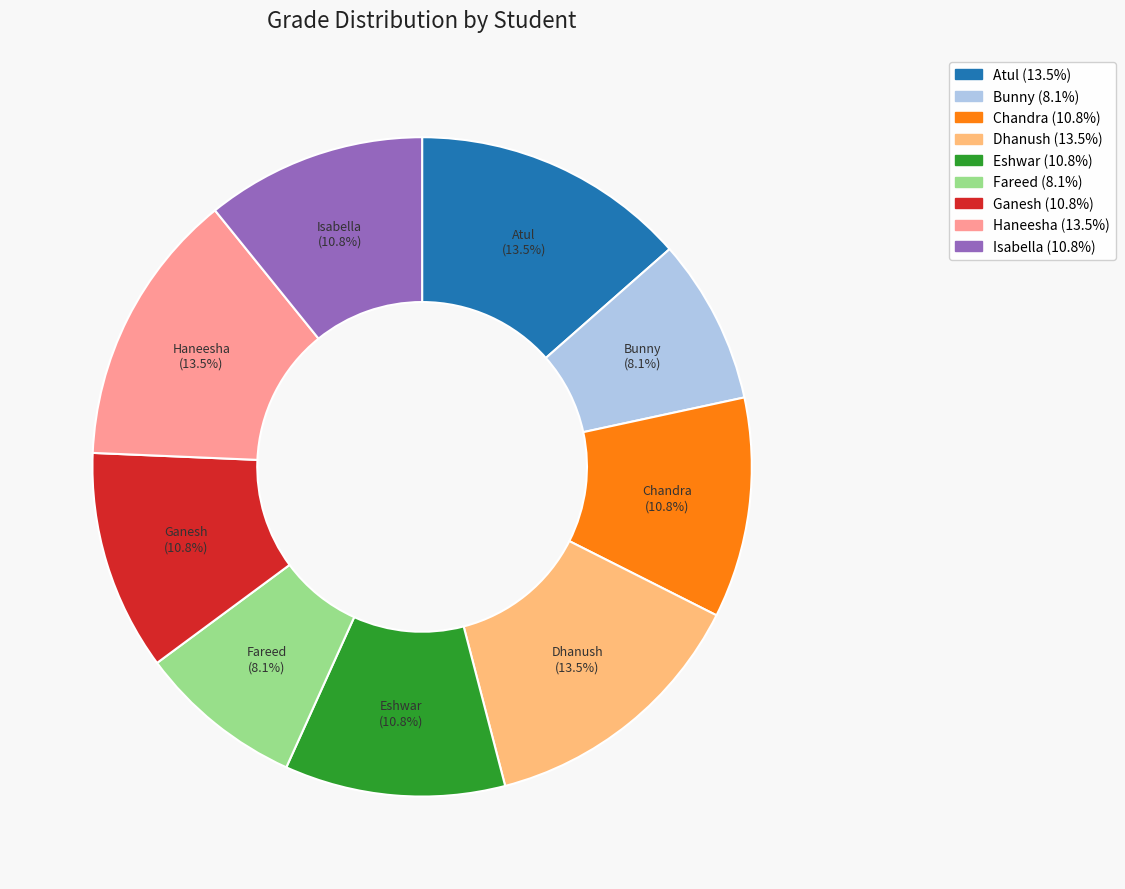

Does Haneesha account for over 50% of the chart?

No